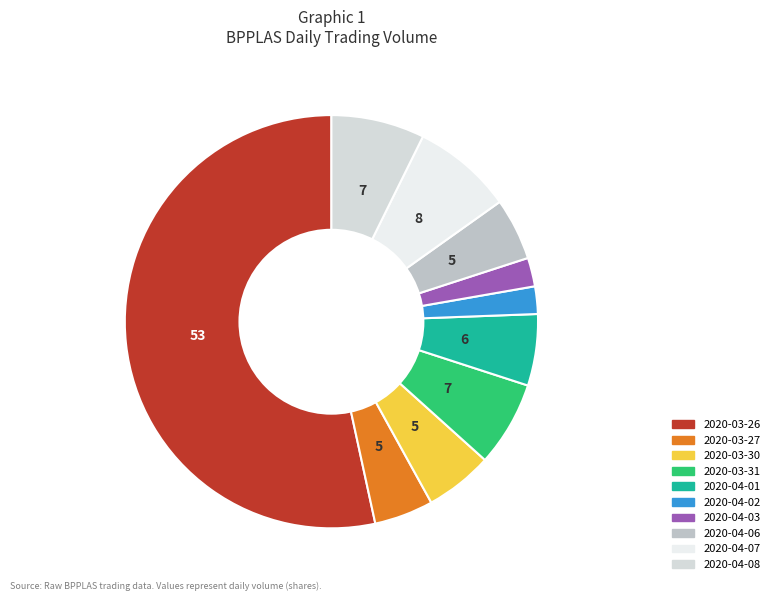

Does 2020-03-26 represent more than half of the total?

Yes